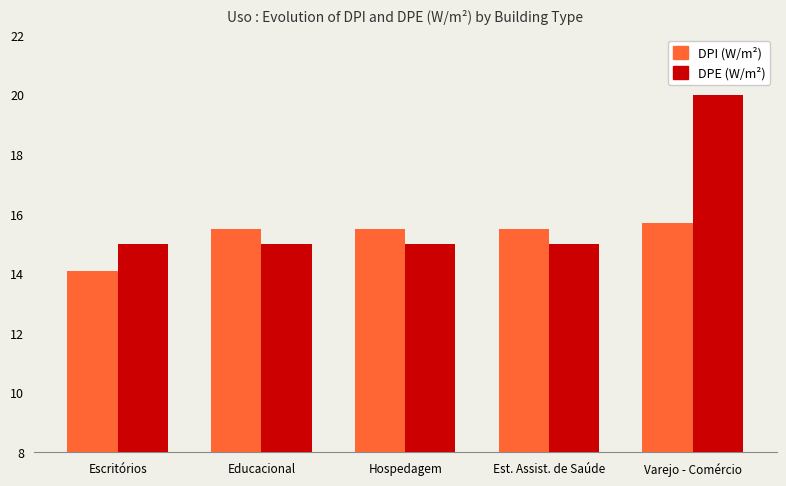

Reading left to right, list all the values displayed in this chart.

DPI (W/m²): 14.1	15.5	15.5	15.5	15.7
DPE (W/m²): 15.0	15.0	15.0	15.0	20.0